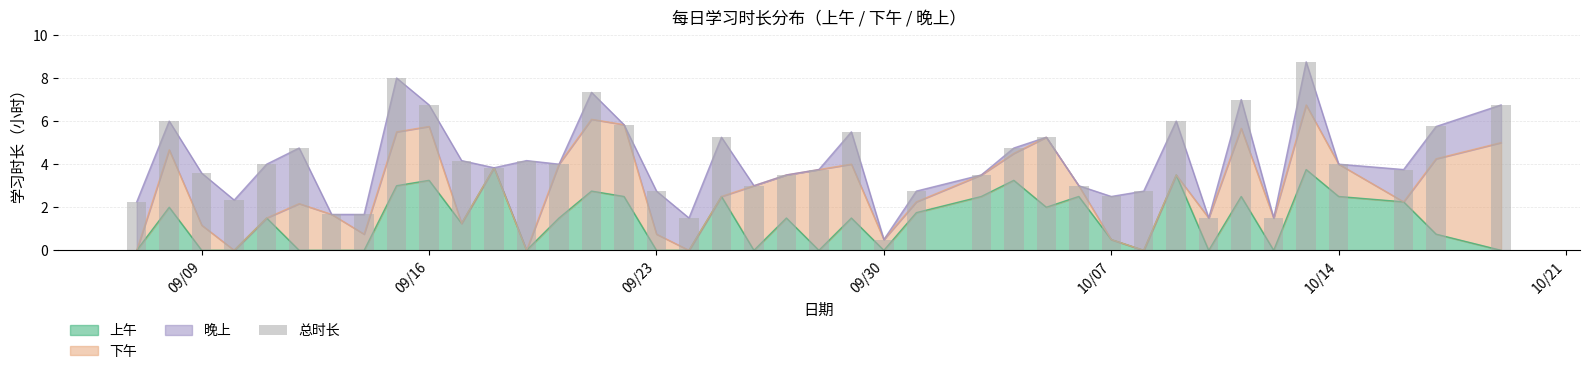

The 上午 series shows 3.8 at 10/14. True or false?

False